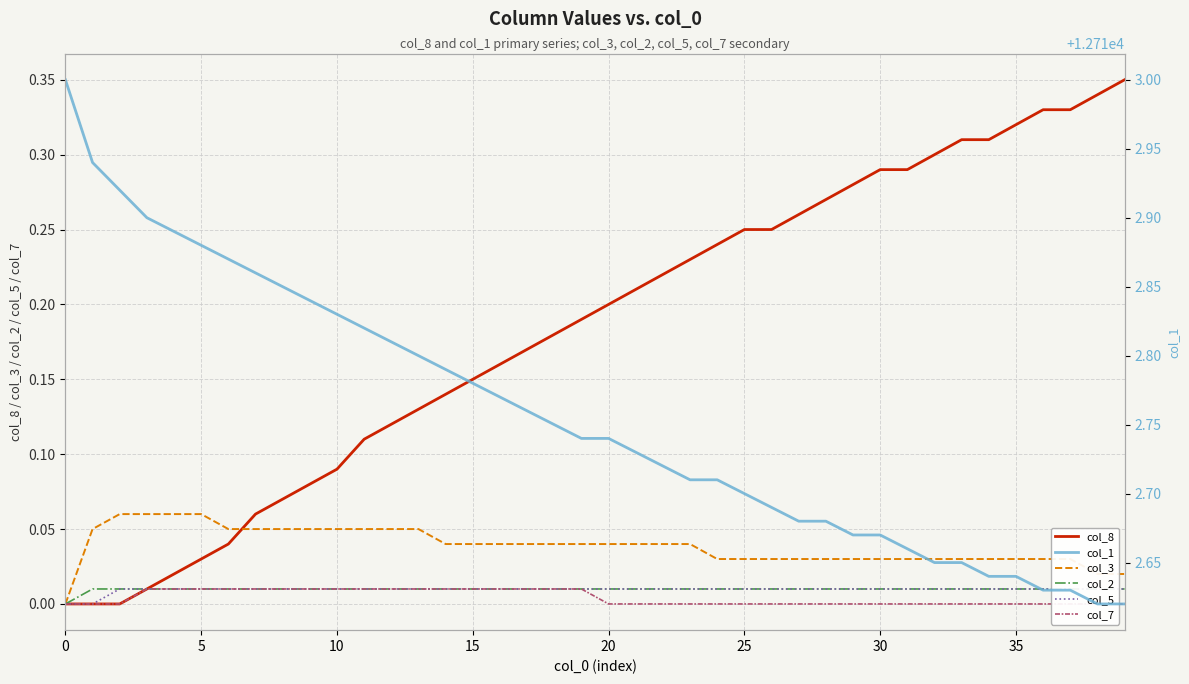

What is the greatest value displayed?

12713.0